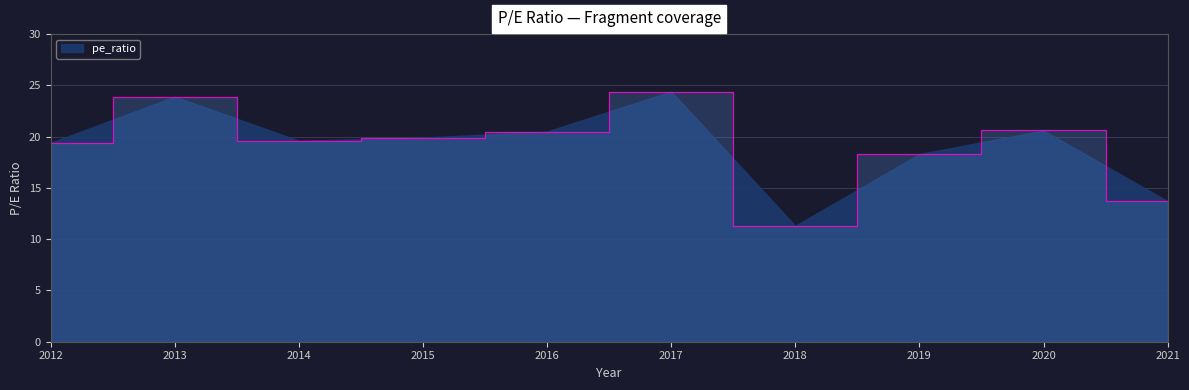

Which label corresponds to the largest value in the chart?

2017